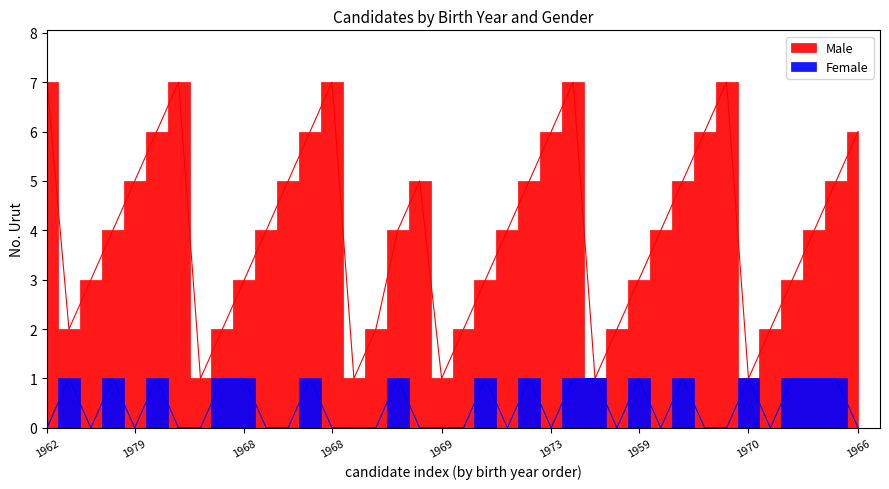

True or false: Female and Male cross at least once.

False